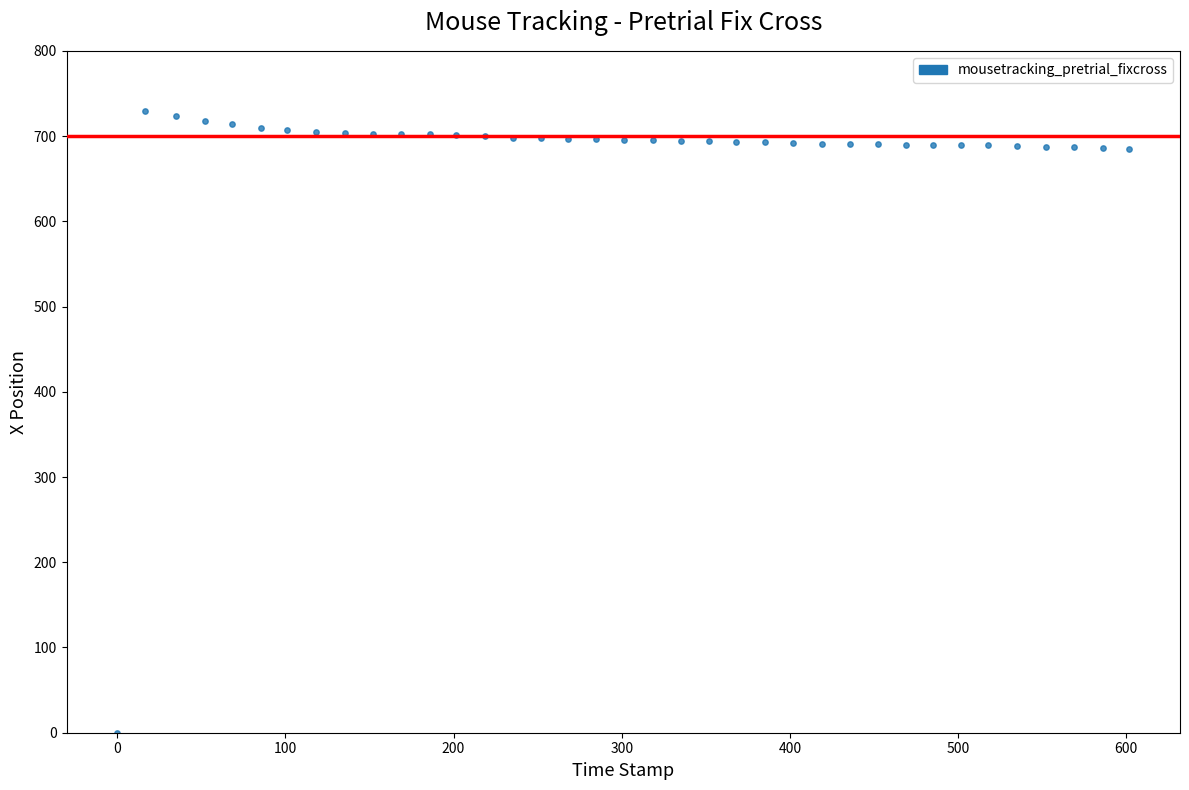

What is the range of Y values (max minus min)?

729